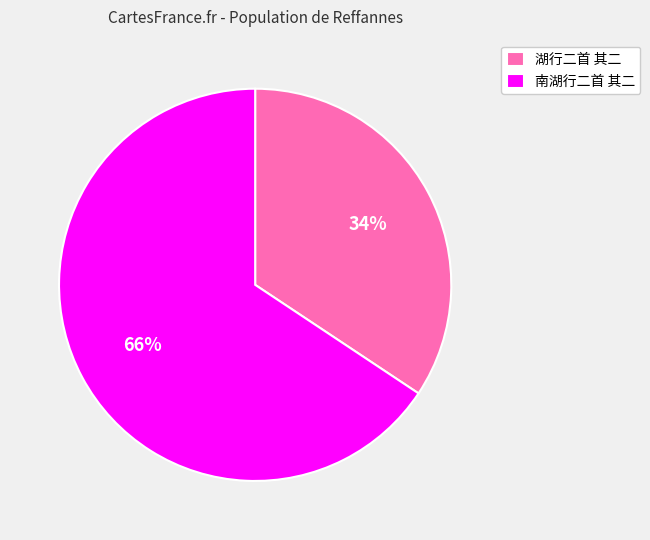

Which slice is the largest?

南湖行二首 其二